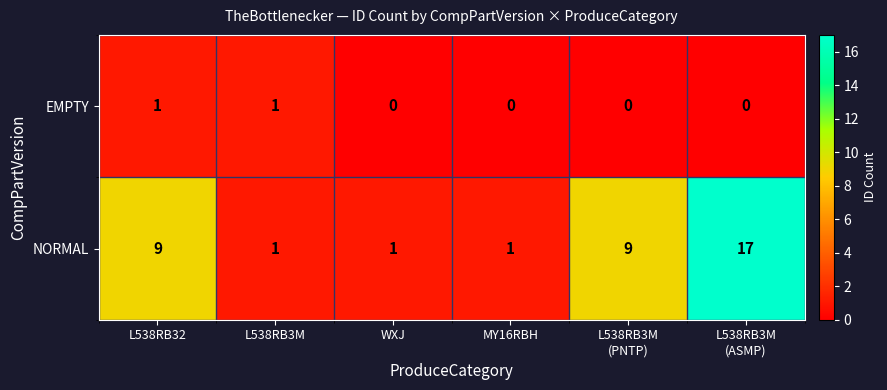

Rank the series at L538RB32 from highest to lowest value.

NORMAL, EMPTY